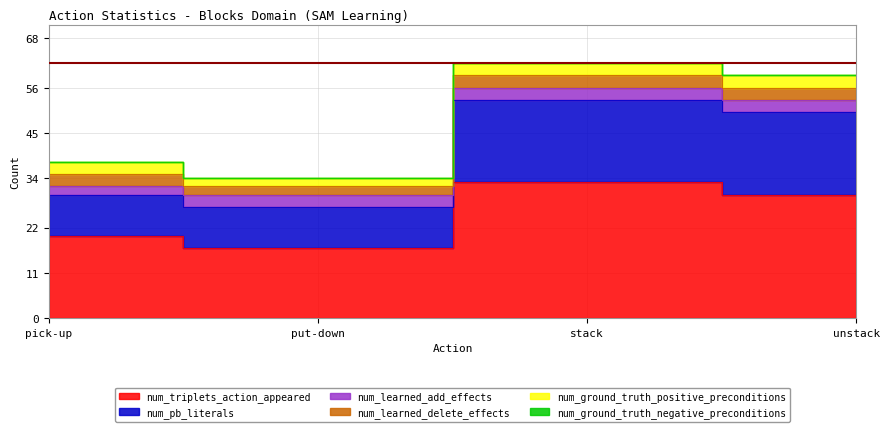

At which label does num_learned_add_effects reach its peak?

put-down